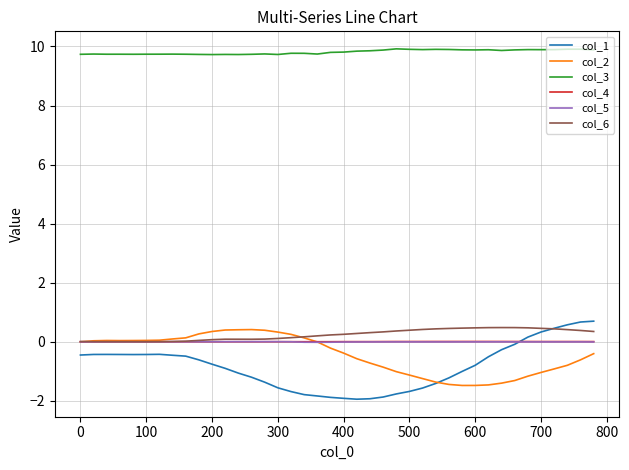

True or false: col_3 and col_1 cross at least once.

False